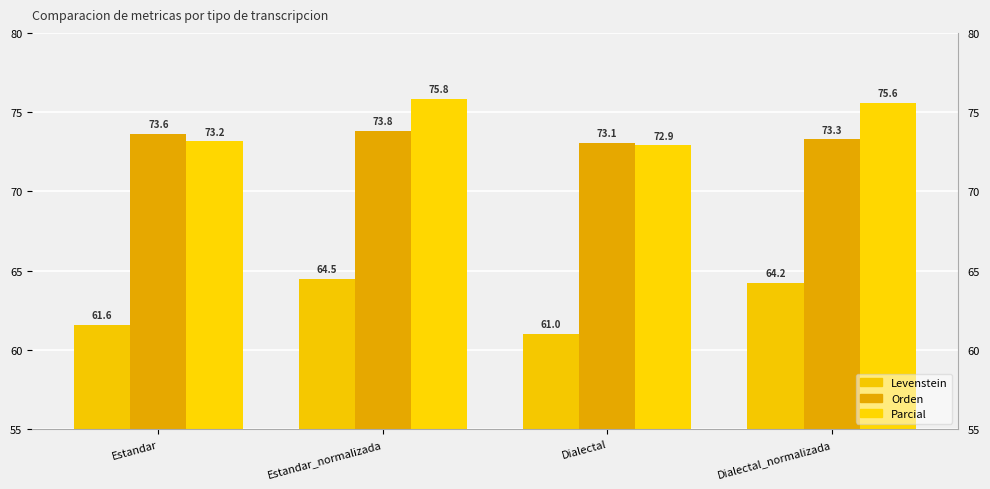

Read the Levenstein value at Dialectal_normalizada.

64.2